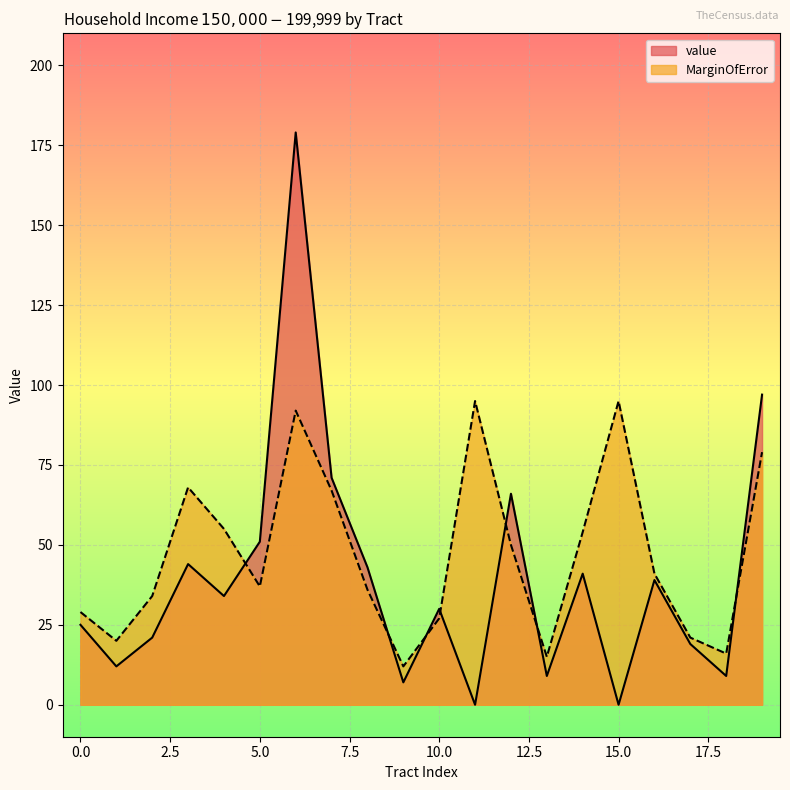

List the labels in order of MarginOfError value, smallest first.

9, 13, 18, 1, 17, 10, 0, 2, 8, 5, 16, 12, 14, 4, 7, 3, 19, 6, 11, 15